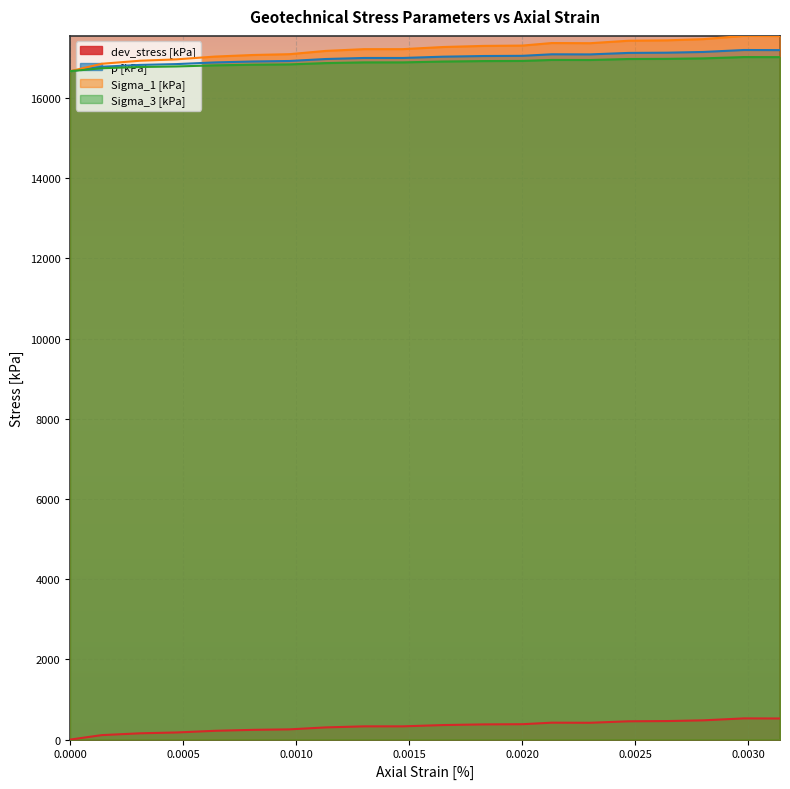

What is the lowest value of the Sigma_1 [kPa] series?

16671.3